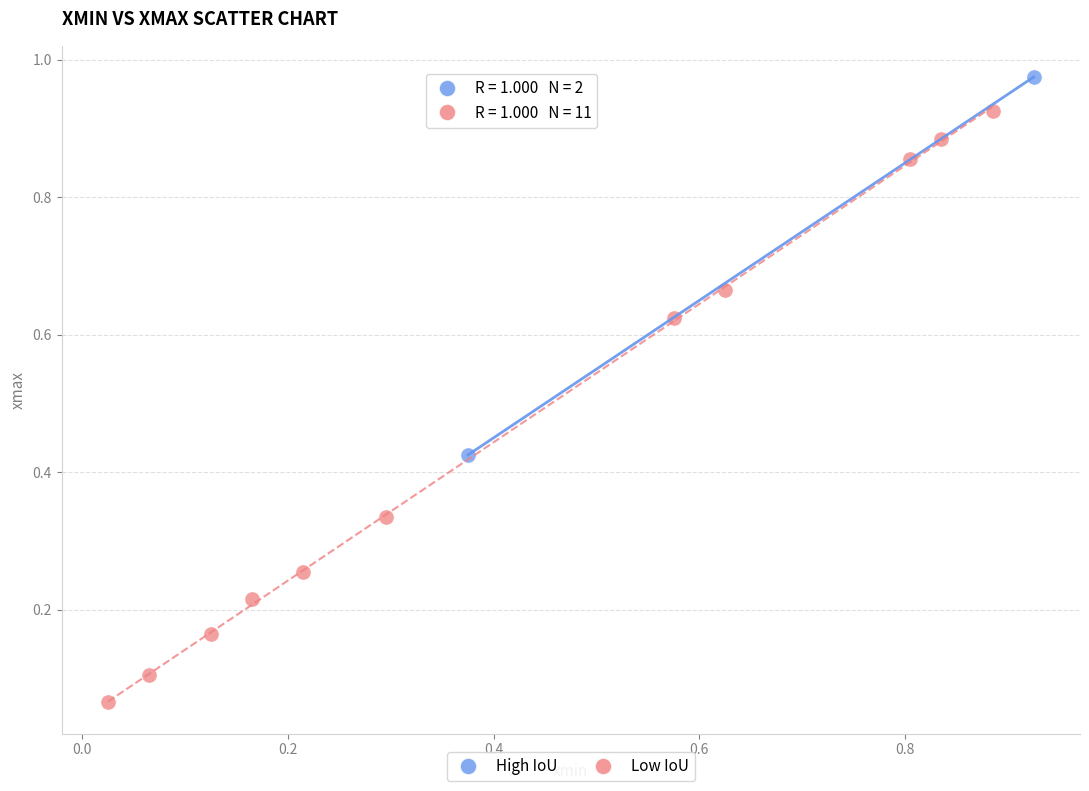

Which series has the widest spread of Y values?

Low IoU